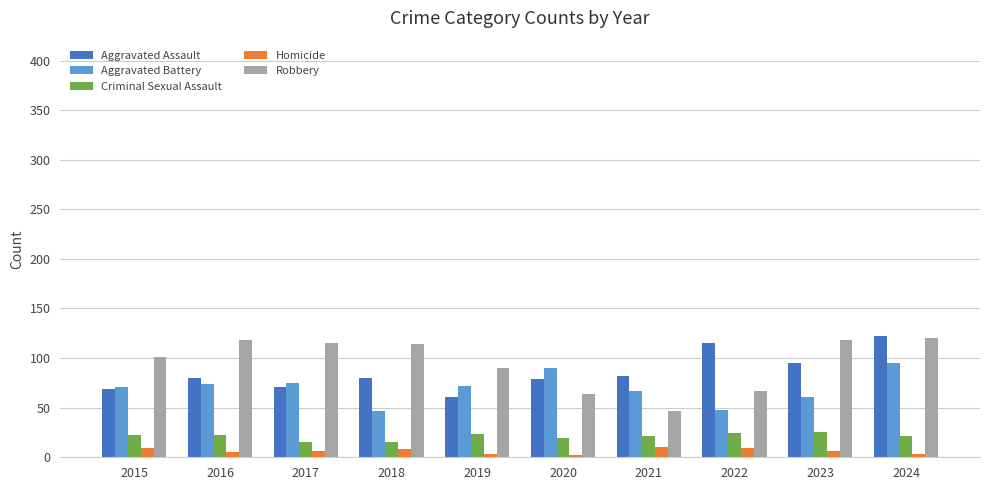

What is the average value of the Robbery series?

95